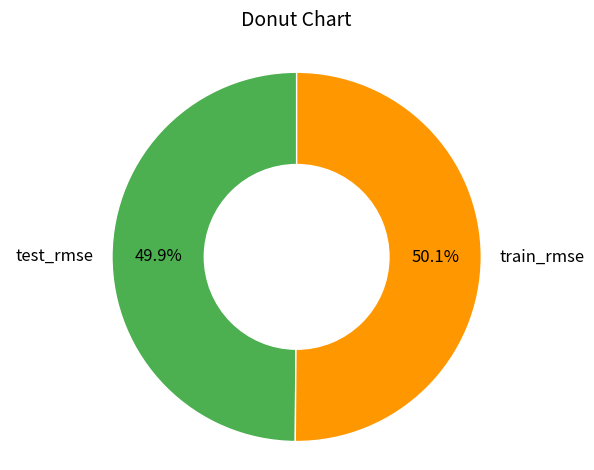

To the nearest percent, what percentage of the pie is test_rmse?

50%